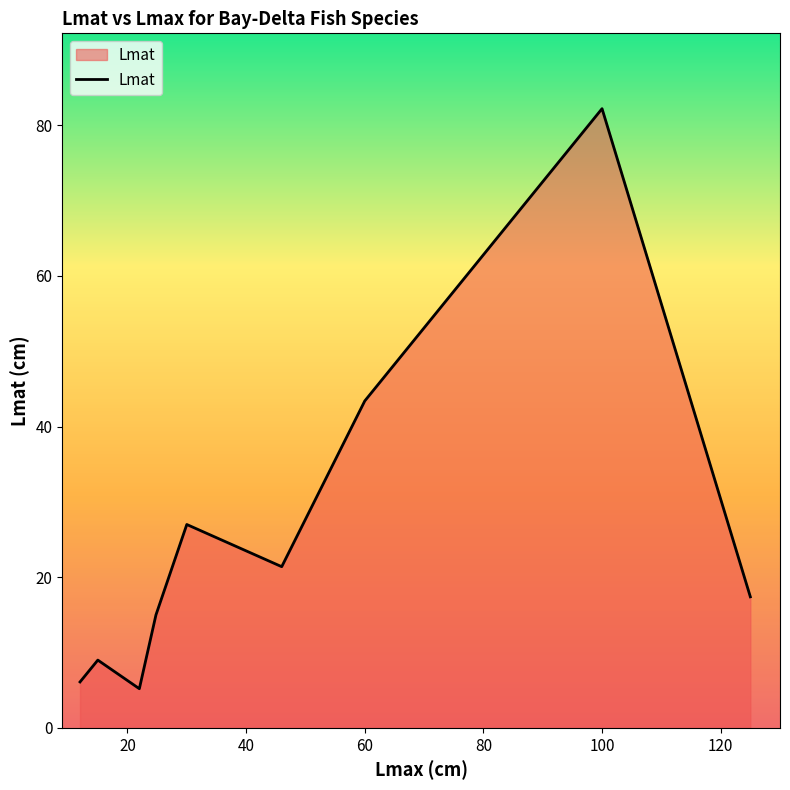

What is the difference between the maximum and minimum values?

77.0